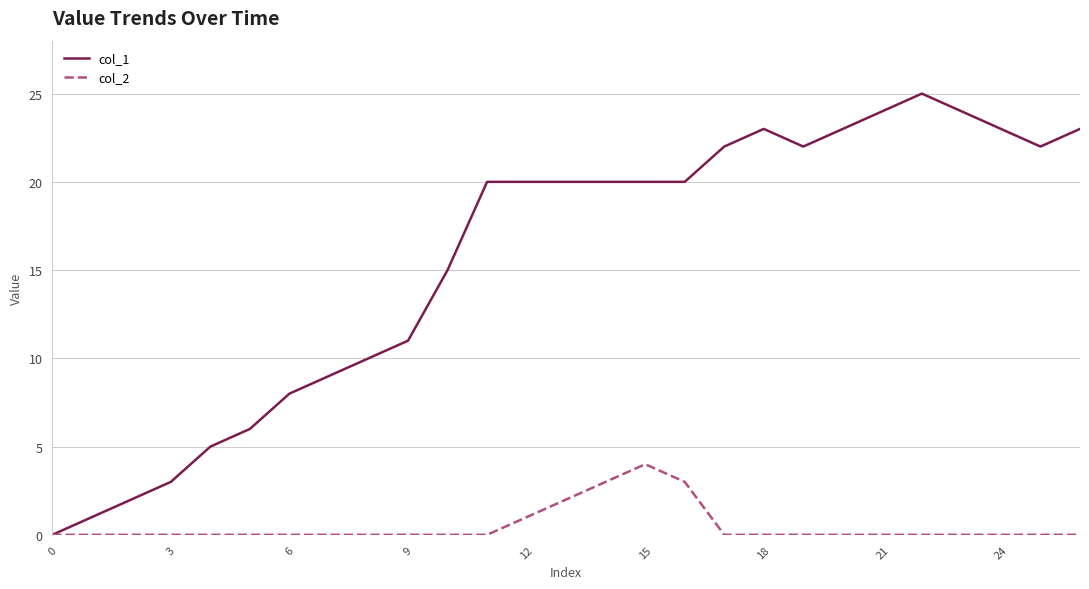

What is the greatest value displayed?

25